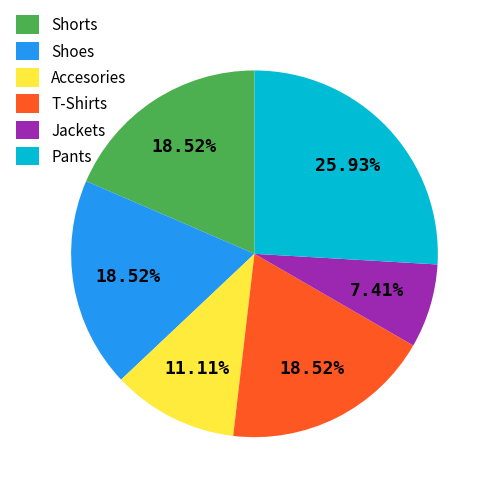

Which slice is the smallest?

Jackets